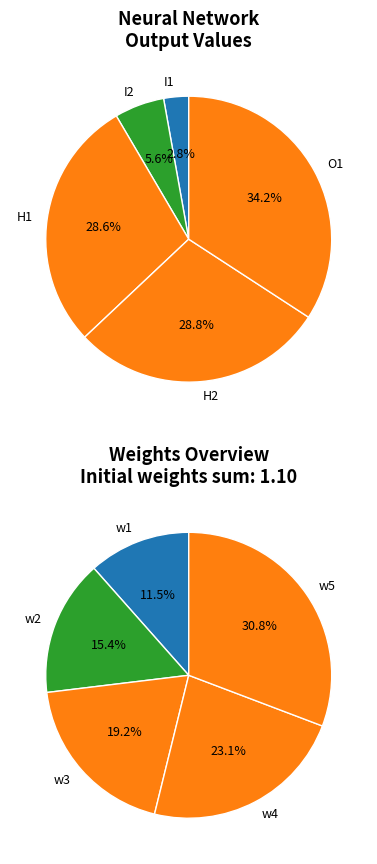

Which has a higher value, H1 or H2?

H2